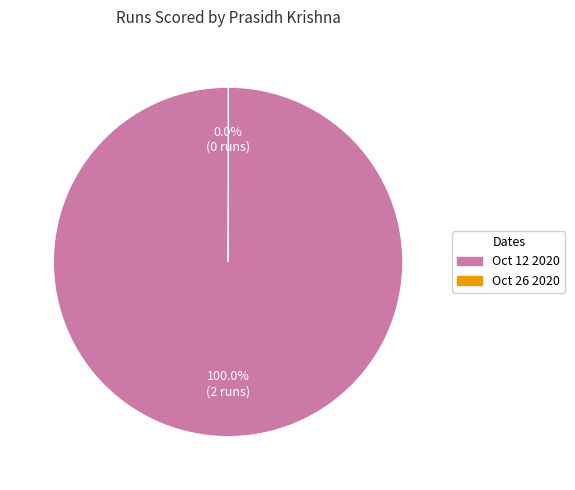

To the nearest percent, what is the difference between the largest and smallest slice percentages?

100%